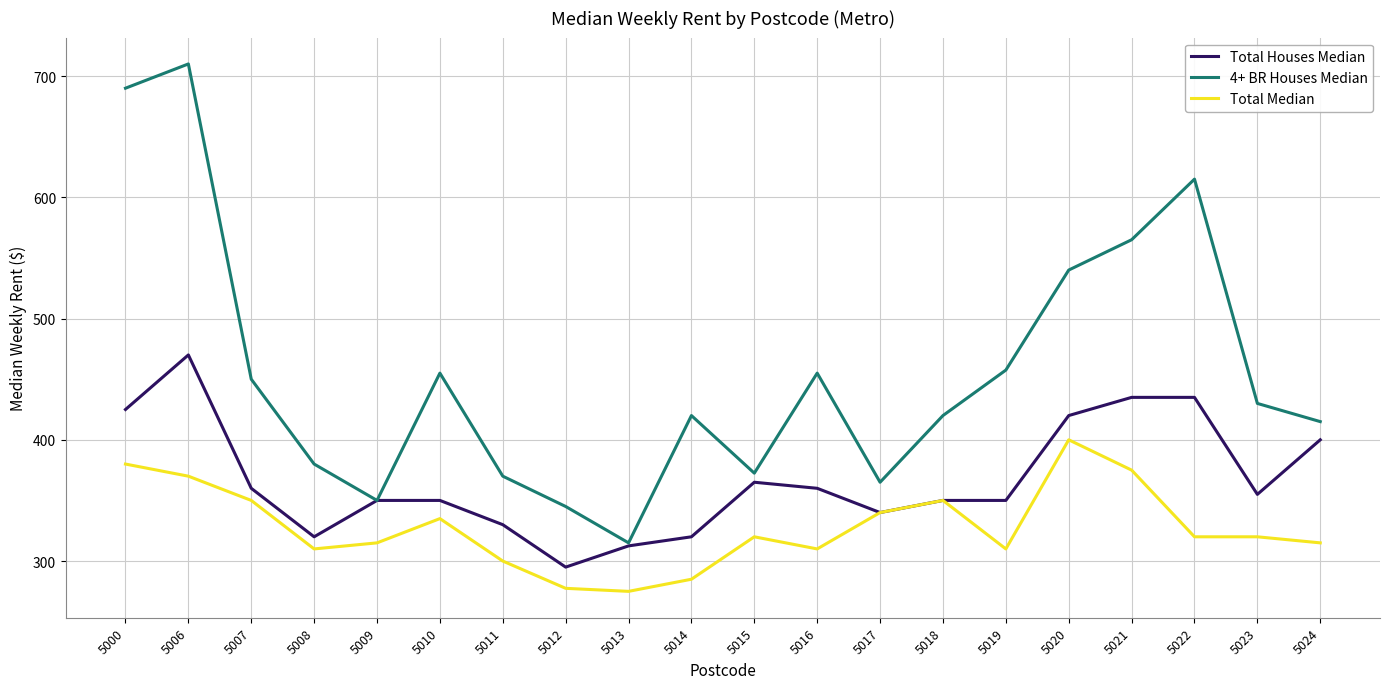

What is the smallest value displayed?

275.0